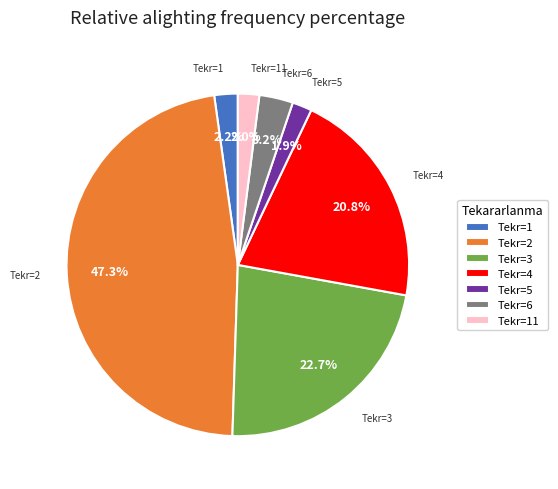

Which has a higher value, Tekr=3 or Tekr=11?

Tekr=3